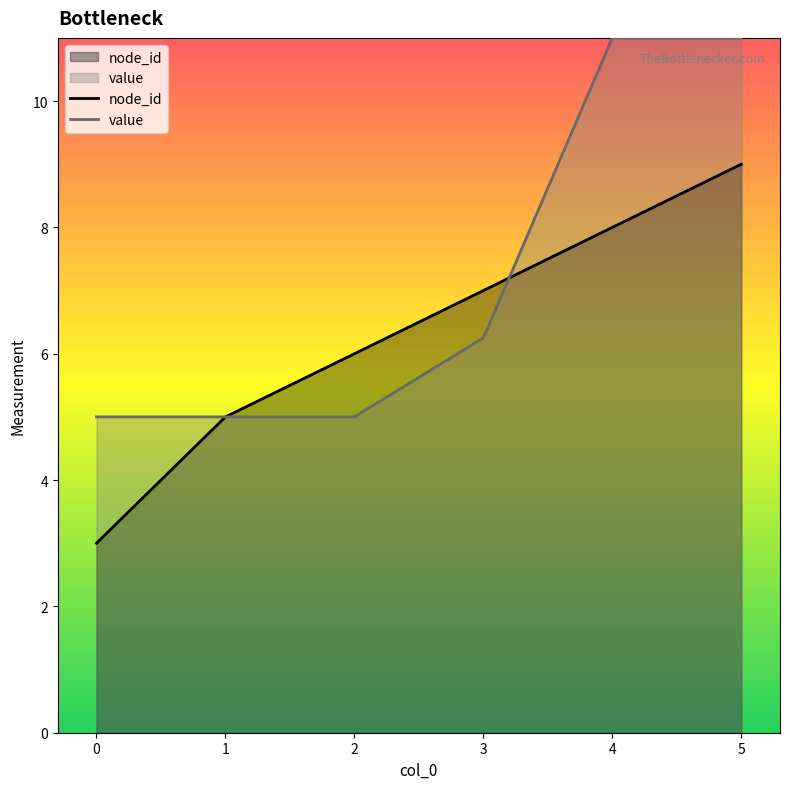

How many lines are shown in the chart?

2